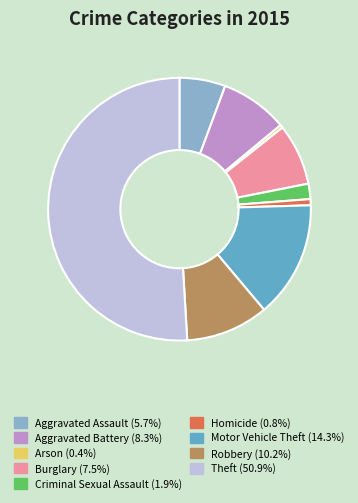

How many slices are in this pie chart?

9